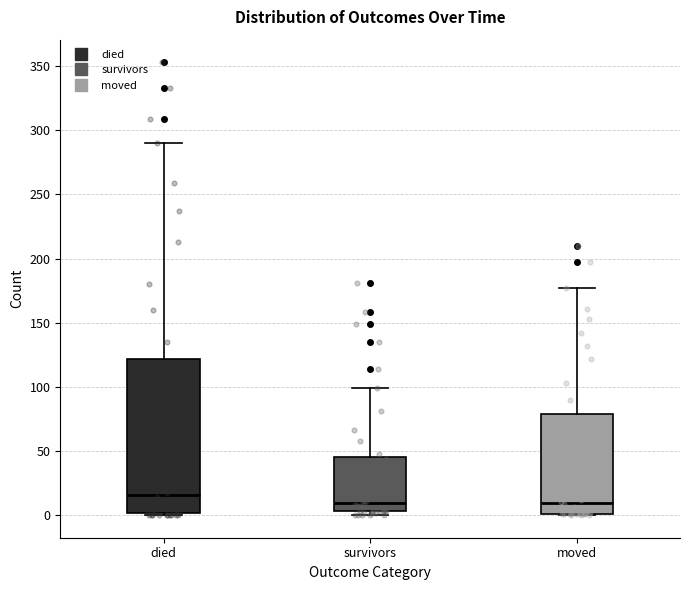

Where is the upper edge of the box for survivors on the y-axis? The values are not printed on the chart, so give them approximately, as read against the axis.

45